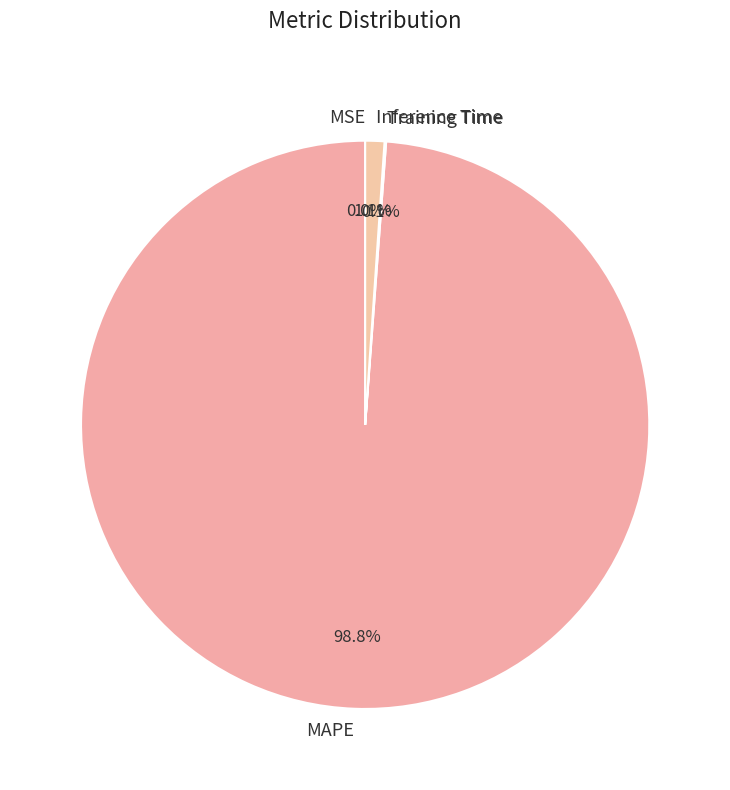

Does any single category account for the majority?

Yes